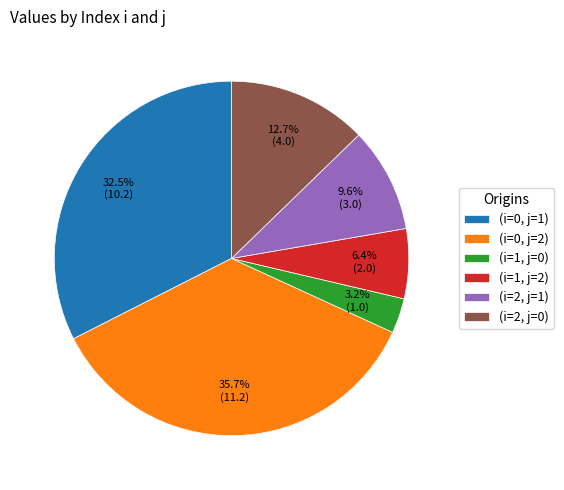

To the nearest percent, what is the combined percentage of (i=1, j=0) and (i=0, j=1)?

36%